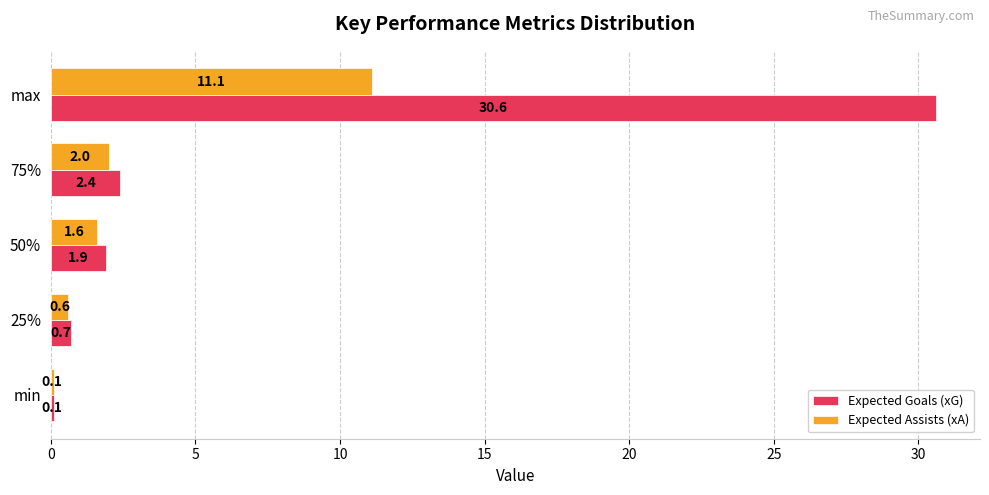

At which label does Expected Goals (xG) reach its peak?

max